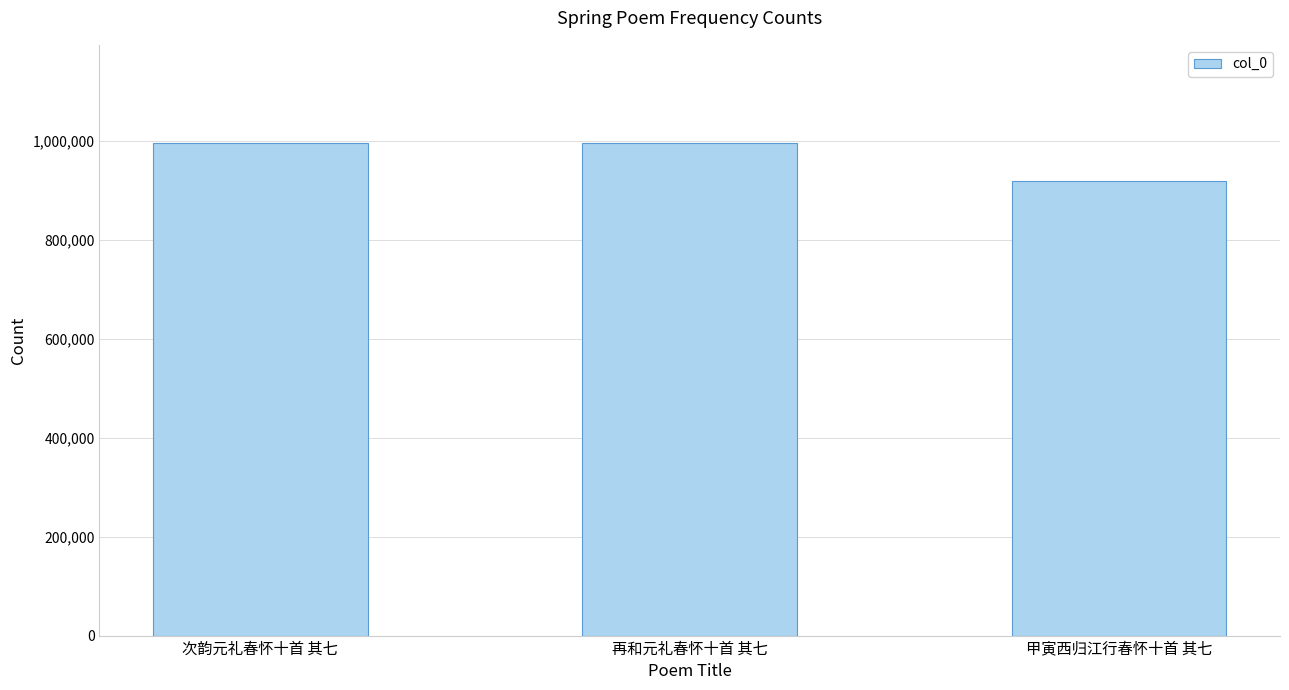

What is the label of the 2nd bar from the right?

再和元礼春怀十首 其七